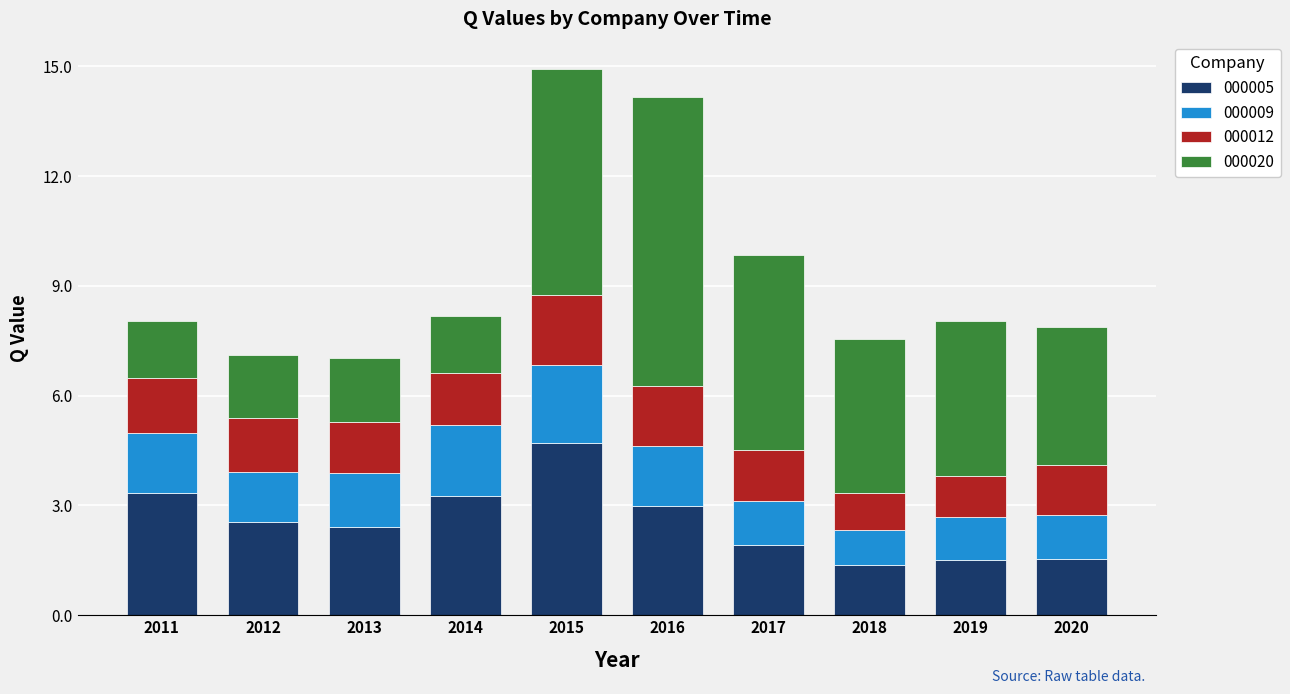

How many values in the 000005 series exceed 2?

6